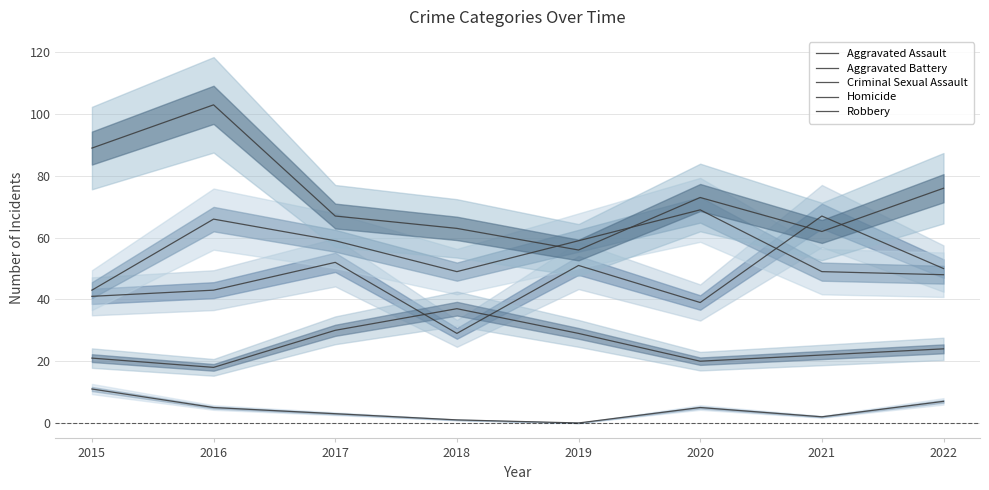

At which label does Robbery first exceed 73?

2015